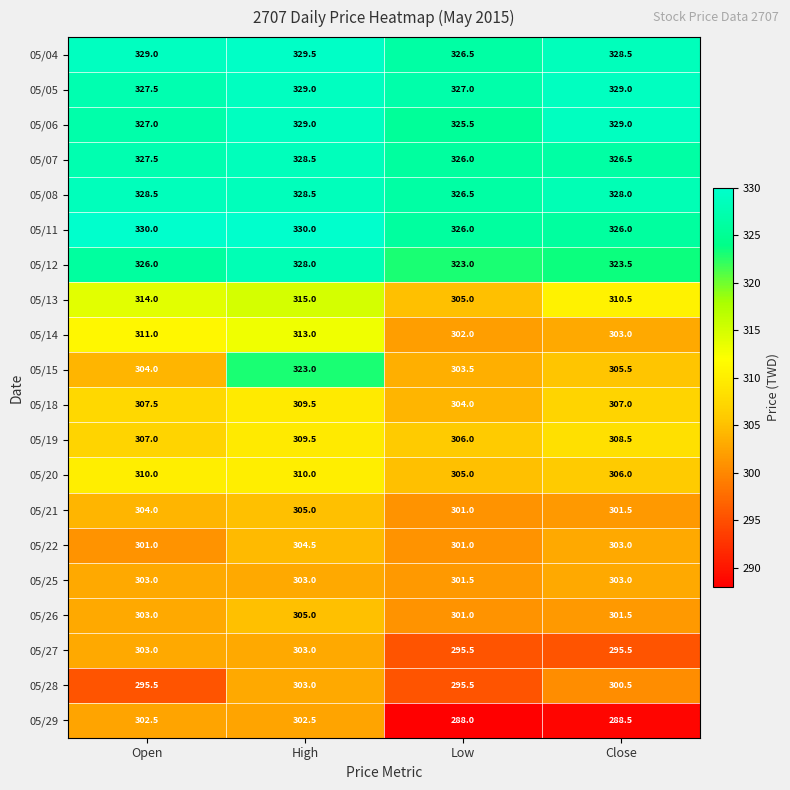

What is the total value across all series at High?

6308.5